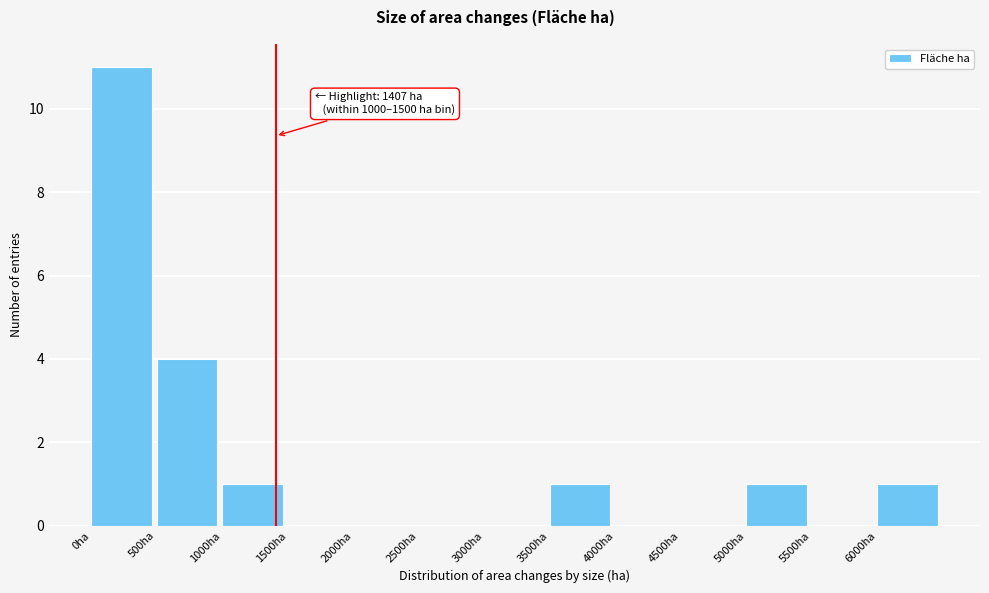

Which range on the x-axis has the tallest bar?

0 to 500